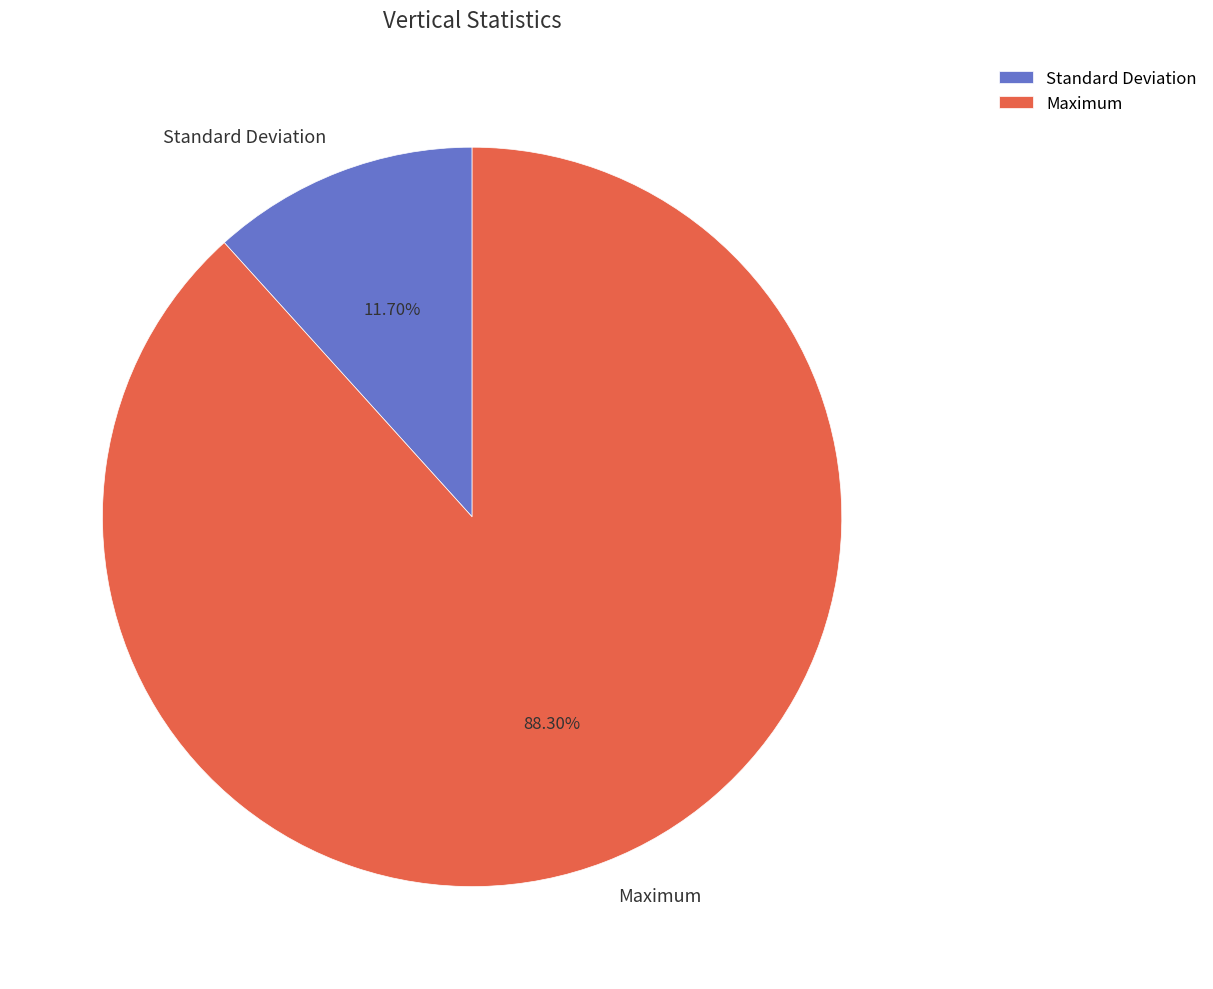

What is the largest slice in the pie chart?

Maximum